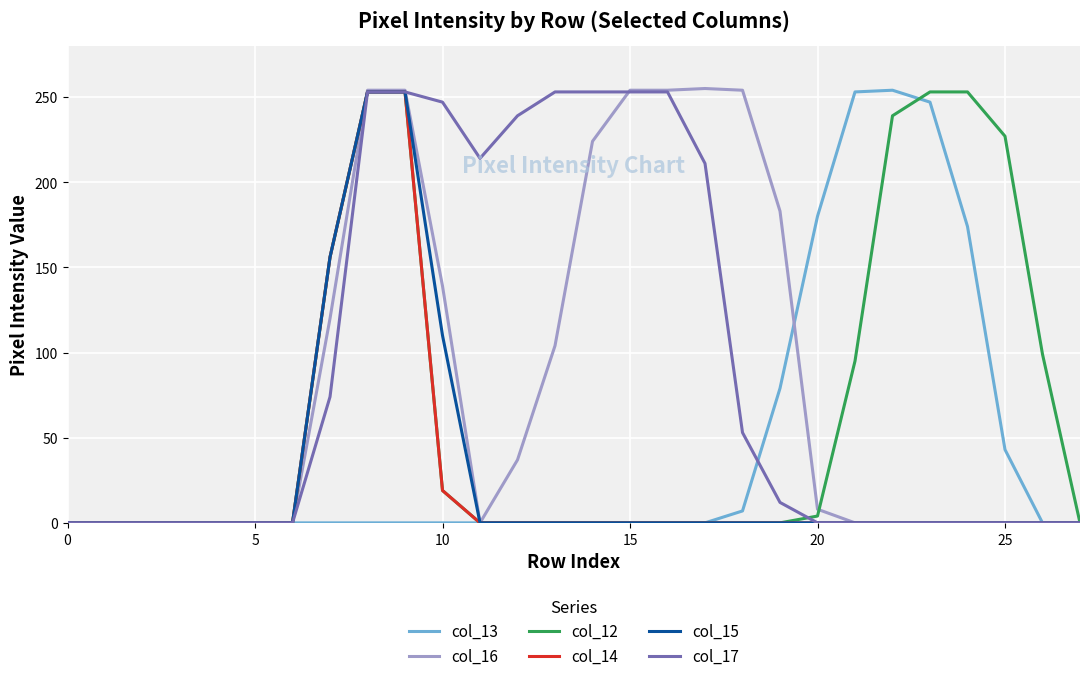

Which series has the widest spread of values?

col_16